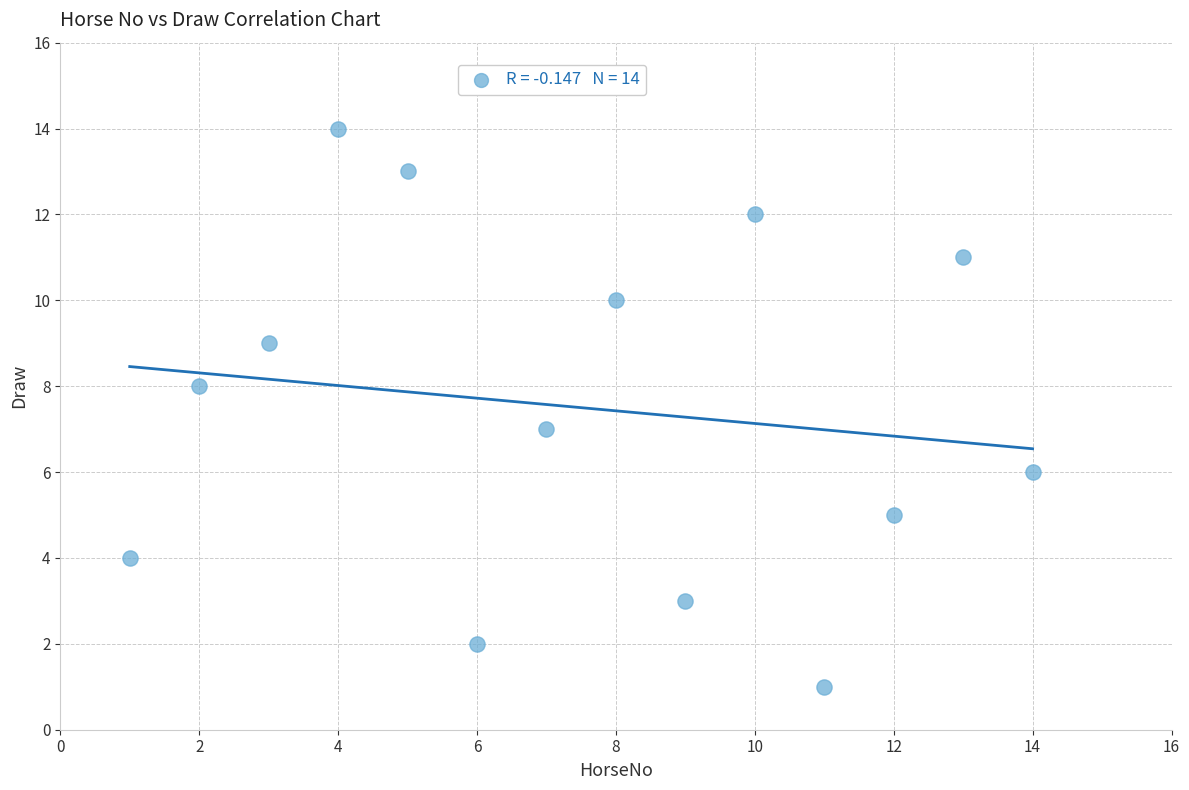

What is the range of X values (max minus min)?

13